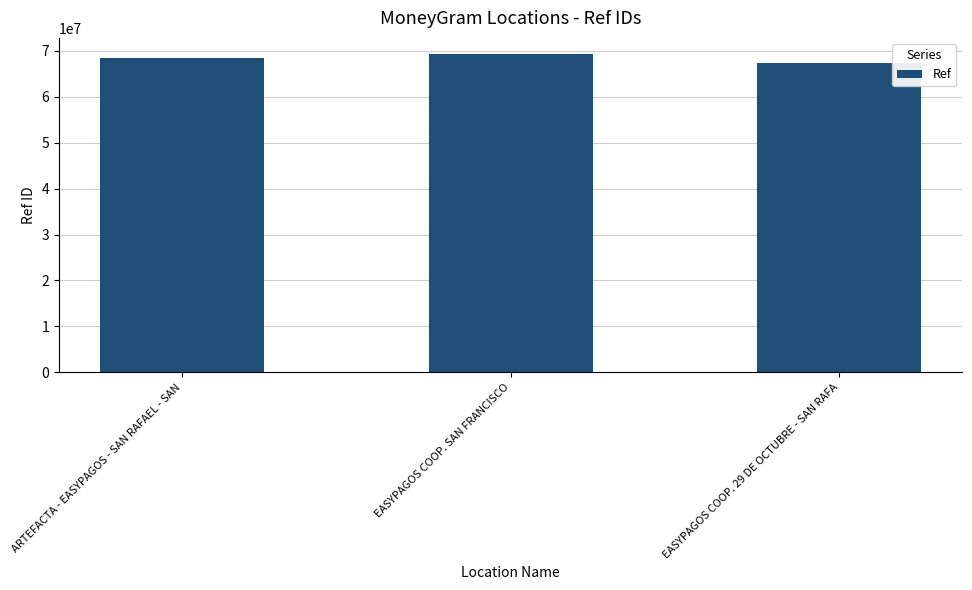

Read the value at EASYPAGOS COOP. 29 DE OCTUBRE - SAN RAFA.

67340101